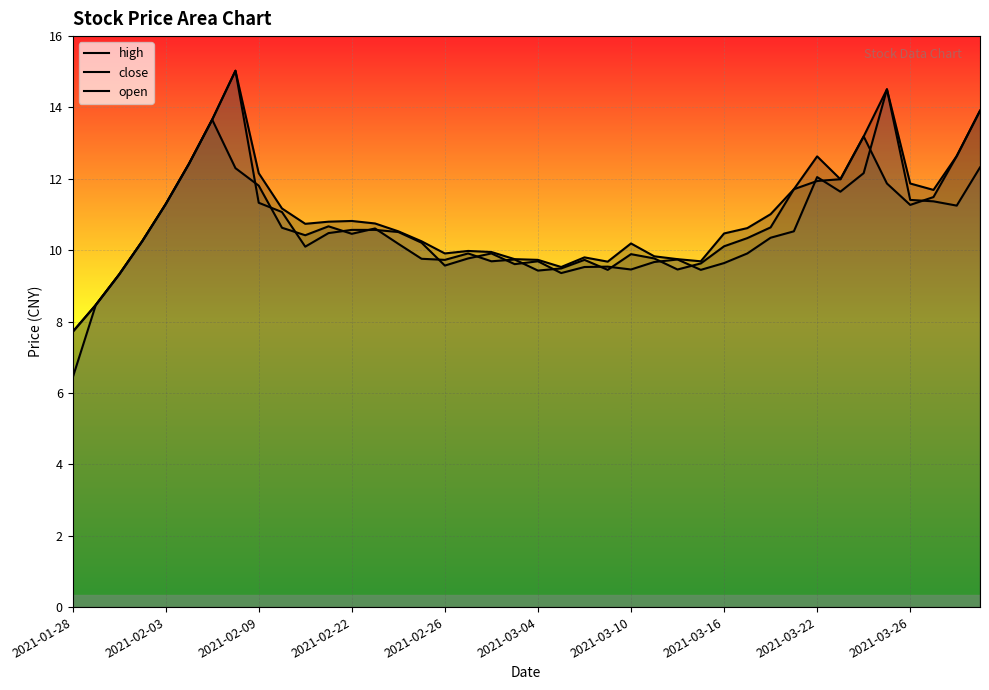

Between 21 and 29, which is larger?

29